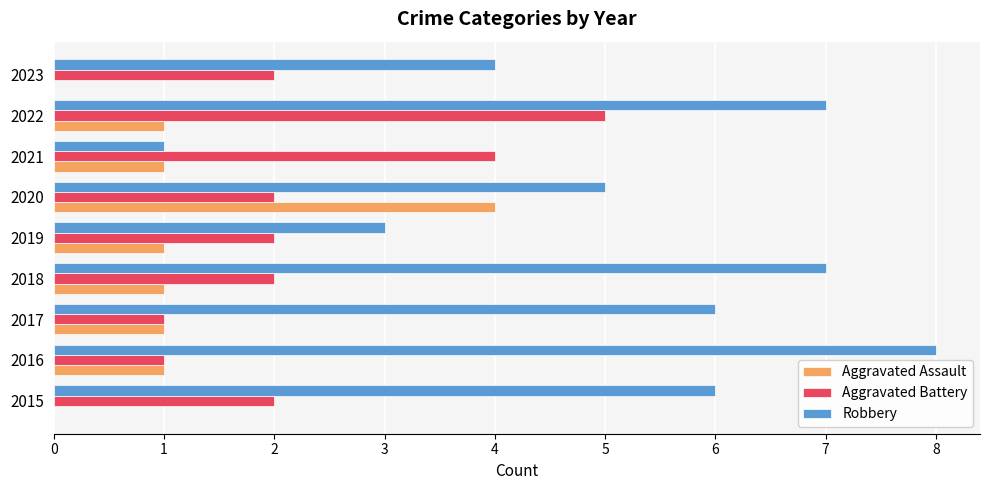

What is the sum of all Robbery values?

47